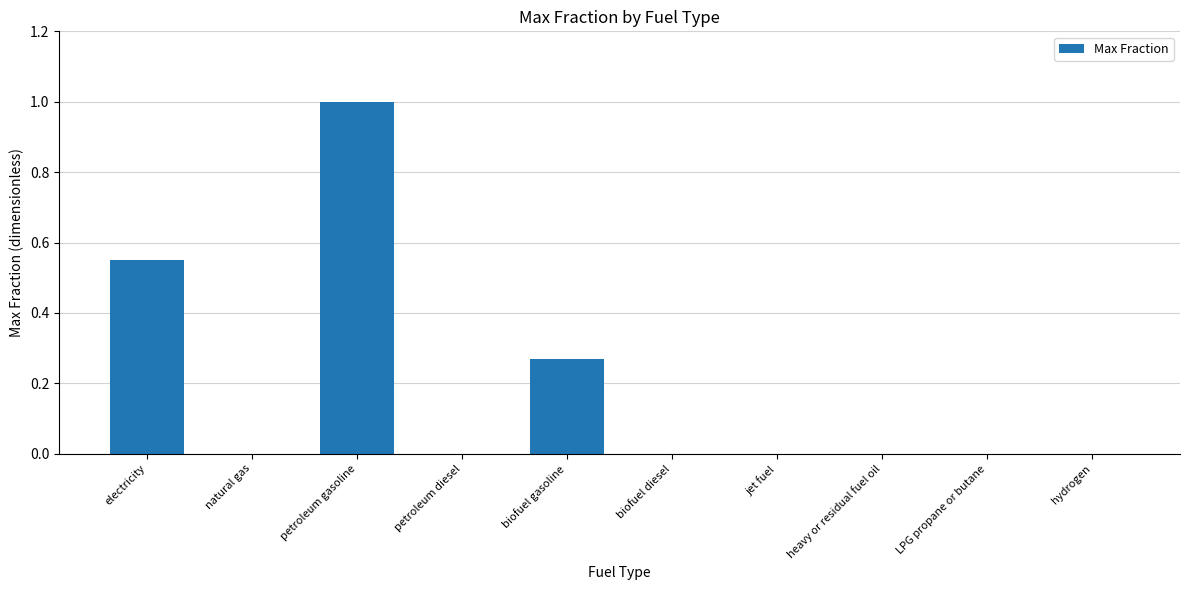

Which category has the highest value across all series?

petroleum gasoline